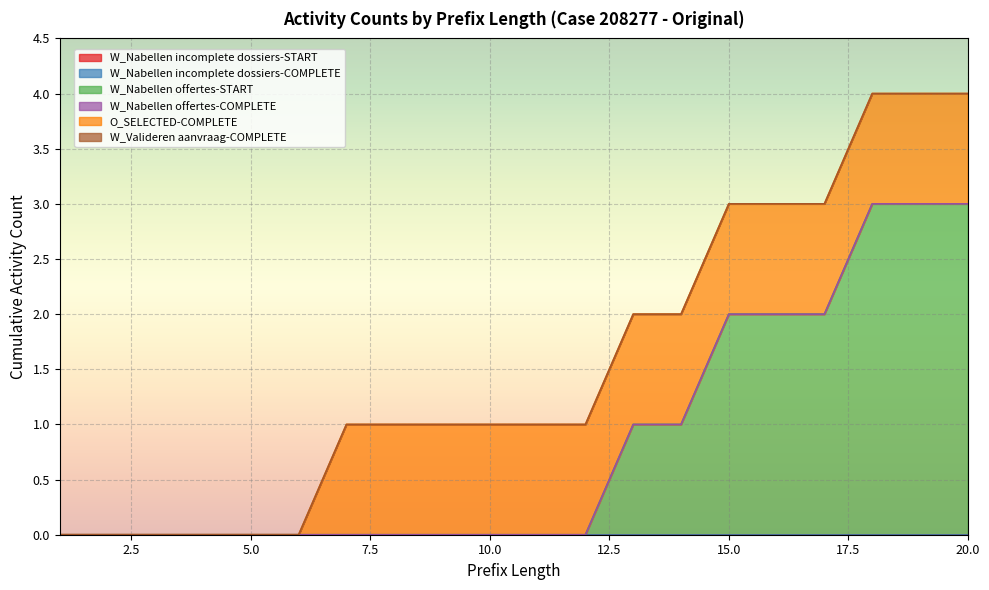

What is the sum of all O_SELECTED-COMPLETE values?

14